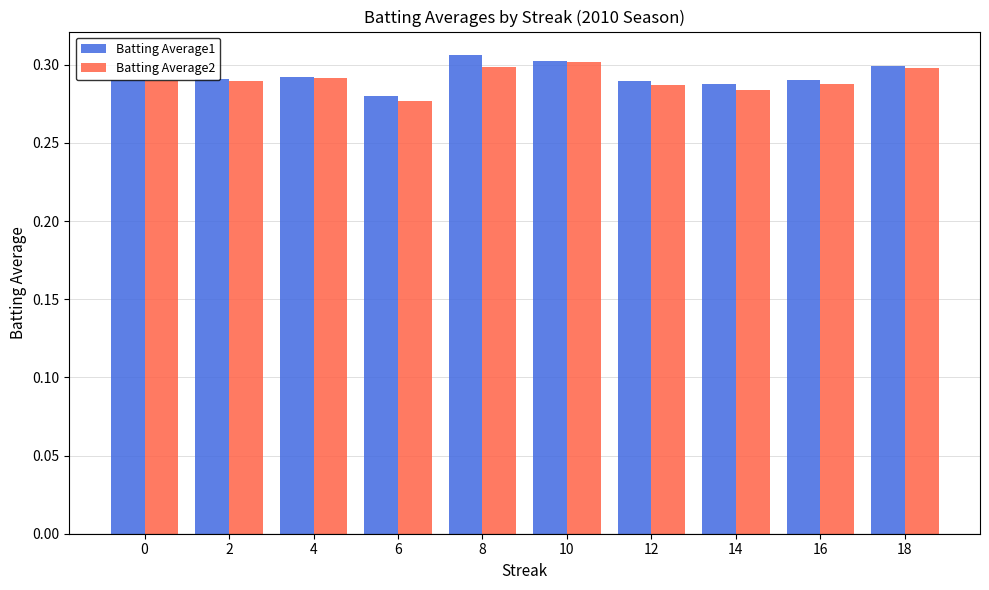

What are all the series names shown in the legend?

Batting Average1, Batting Average2